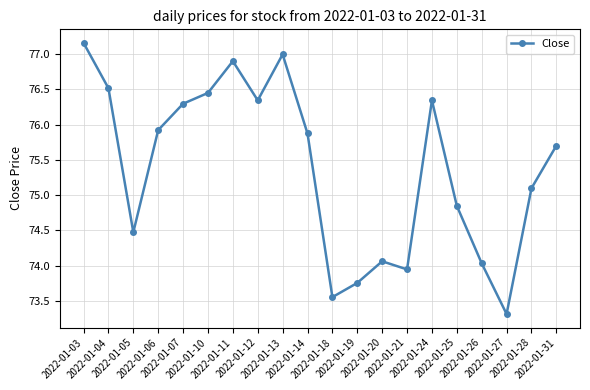

At which label is the value closest to 75?

2022-01-28